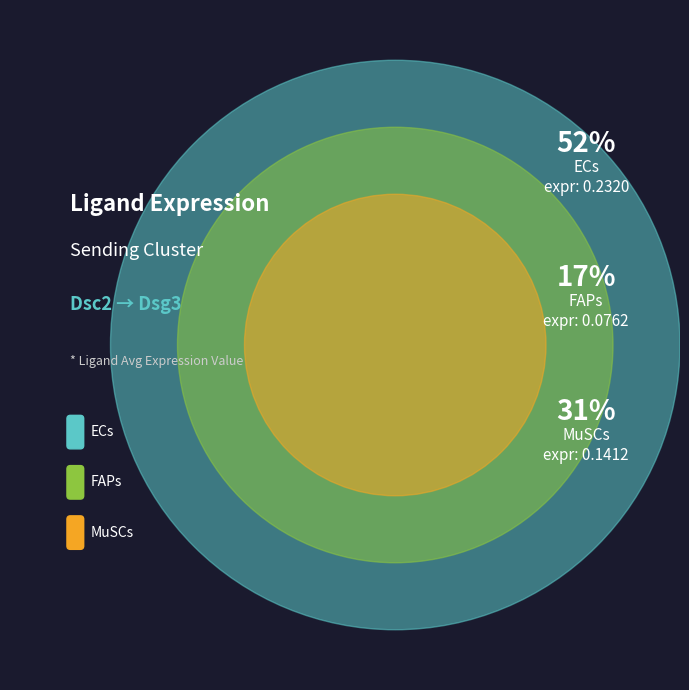

Is there a majority slice in this chart?

Yes